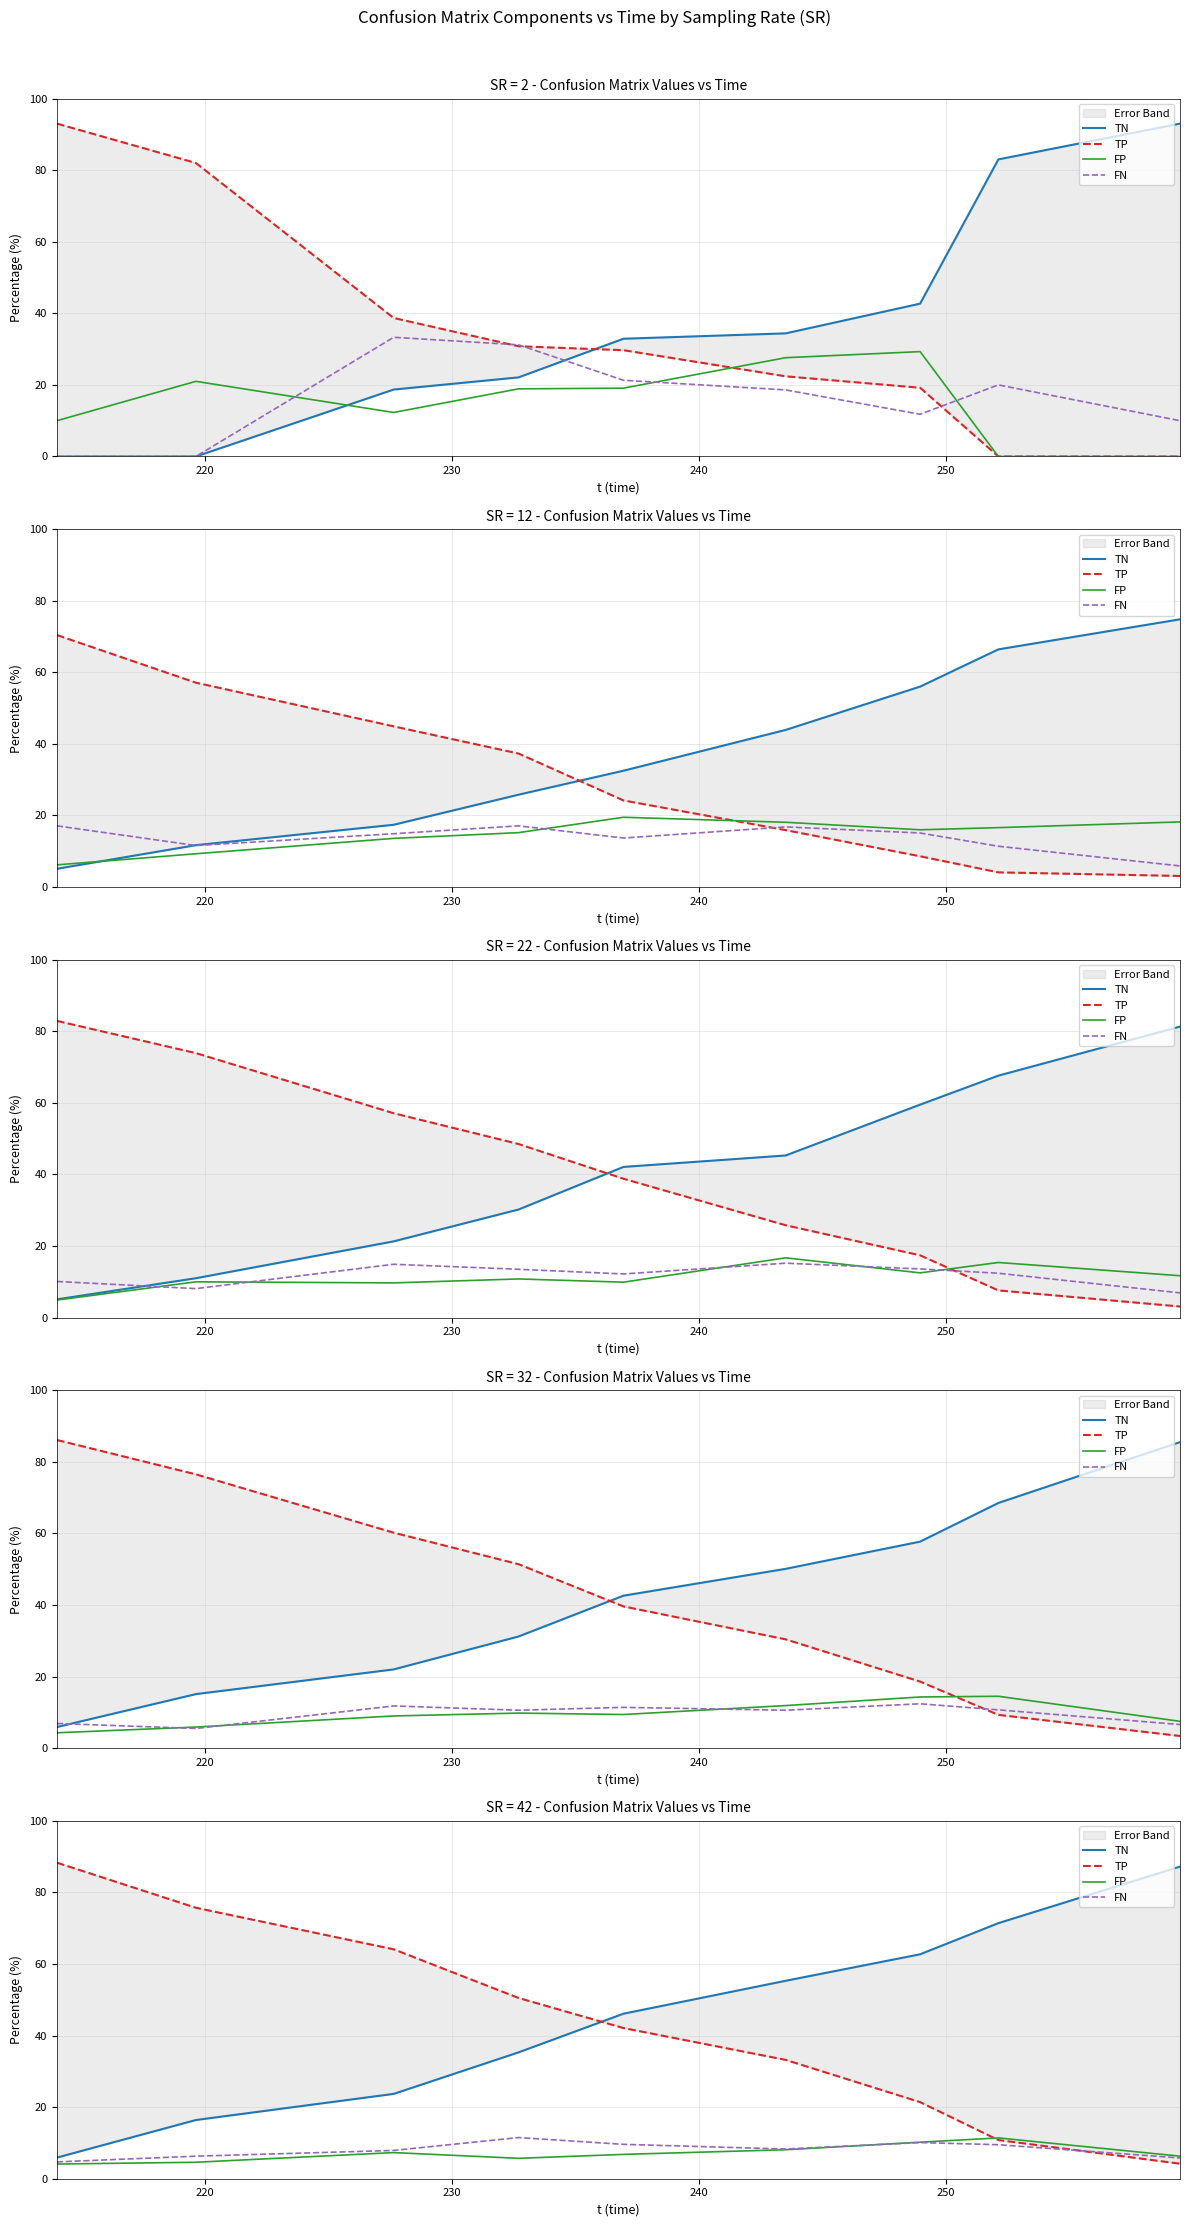

How many values in the TN series exceed 46?

5